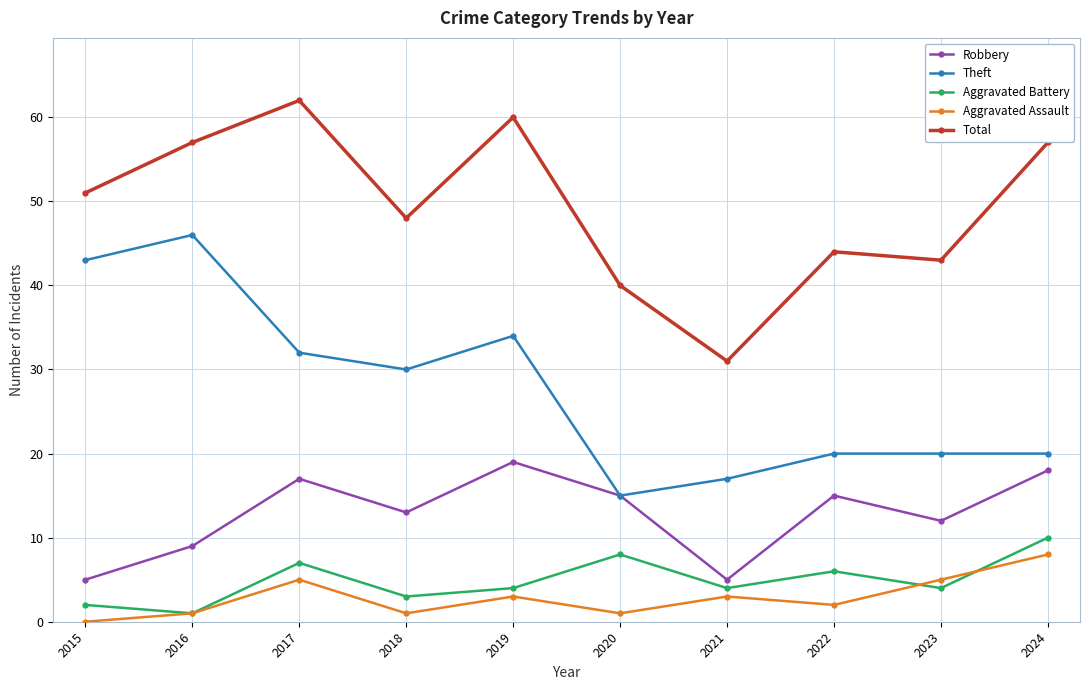

How many Aggravated Assault values are between 1 and 5?

8